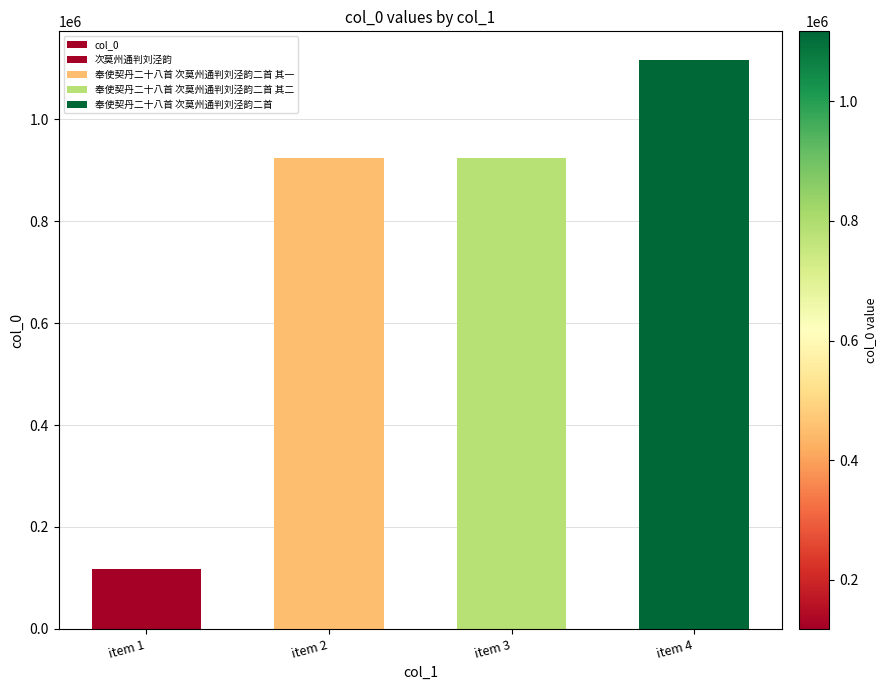

Does the chart contain any negative values?

No